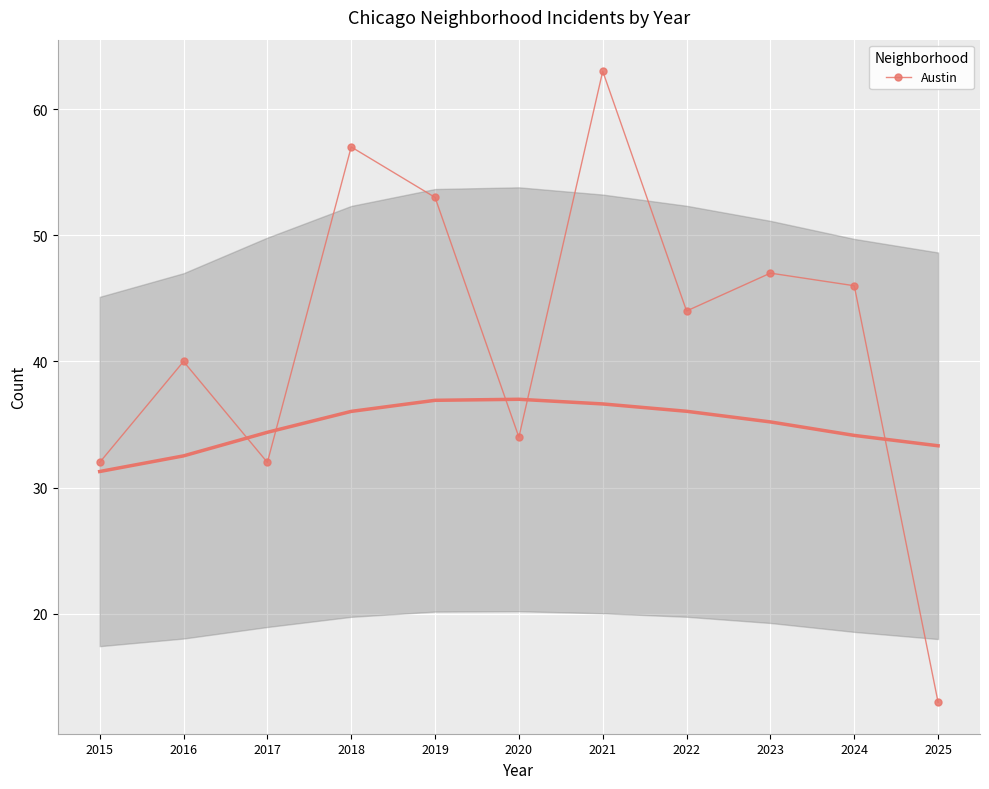

Reading left to right, transcribe all the data shown in this chart.

2015=32	2016=40	2017=32	2018=57	2019=53	2020=34	2021=63	2022=44	2023=47	2024=46	2025=13